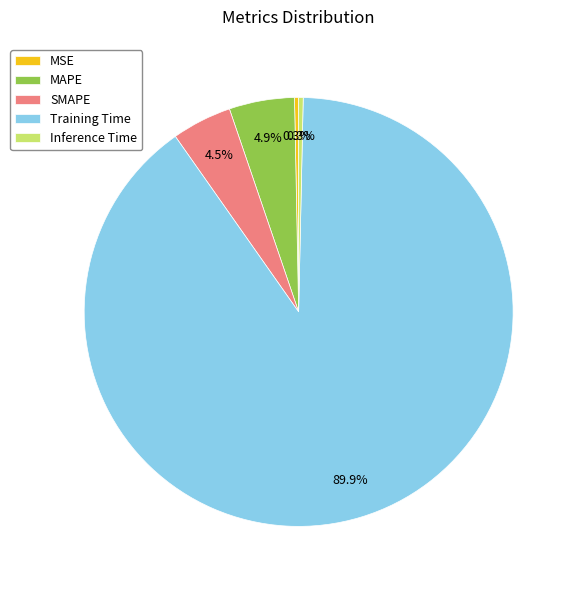

How many segments does this pie chart have?

5